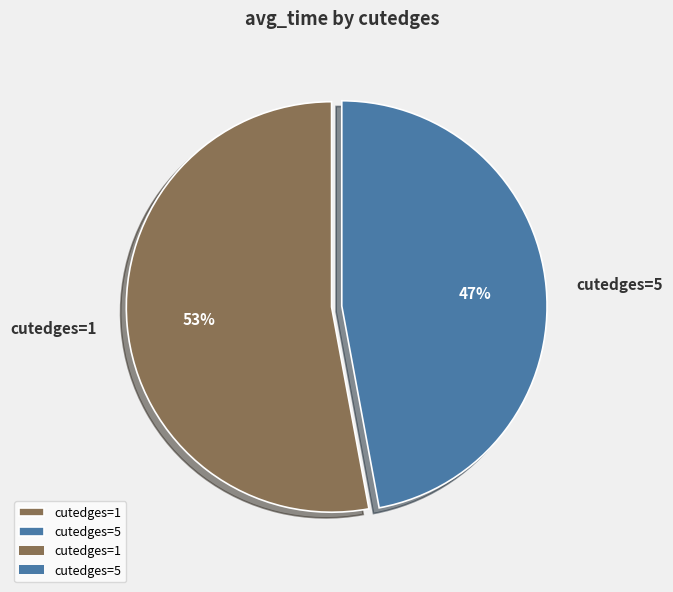

Rank the categories by value from lowest to highest.

cutedges=5, cutedges=1